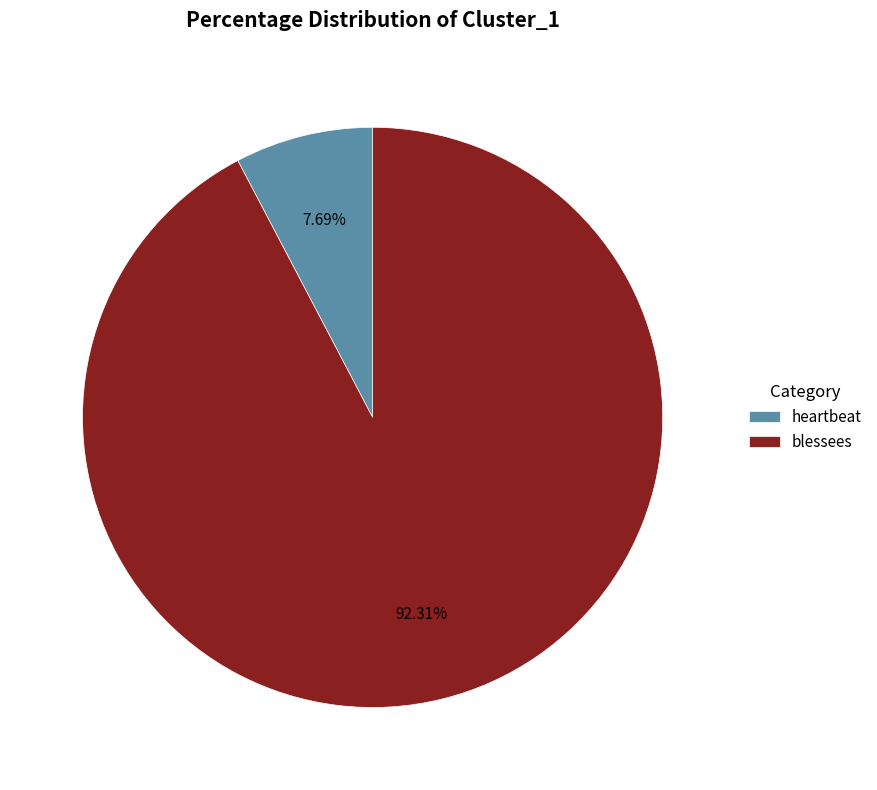

Which category accounts for the majority?

blessees